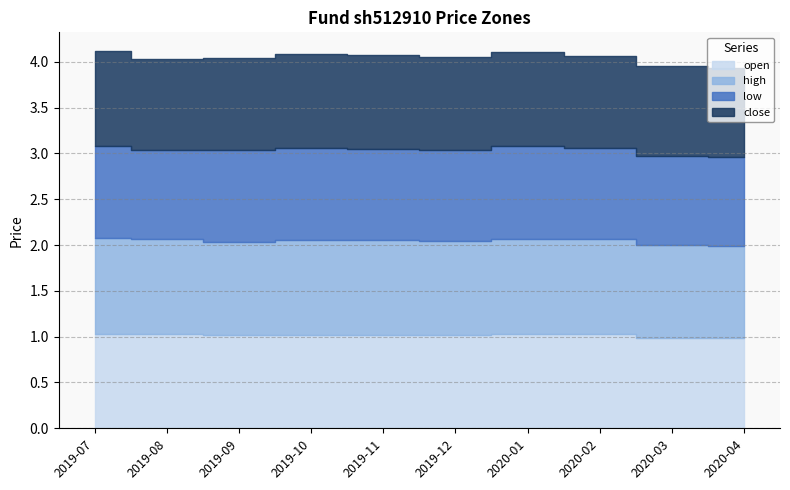

How many values in the close series are below 1?

3